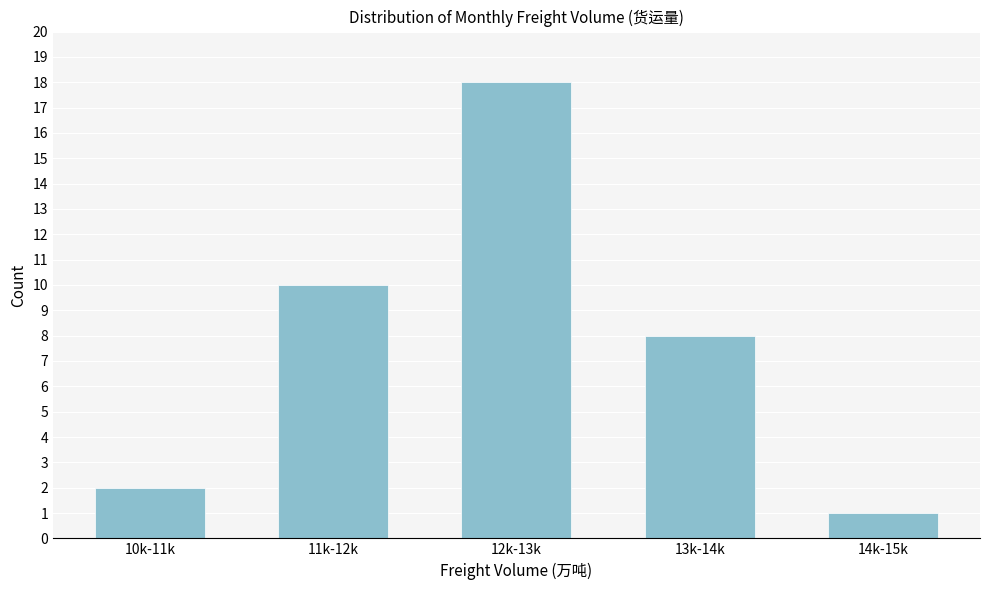

Reading left to right, list all the values displayed in this chart.

10k-11k=2	11k-12k=10	12k-13k=18	13k-14k=8	14k-15k=1